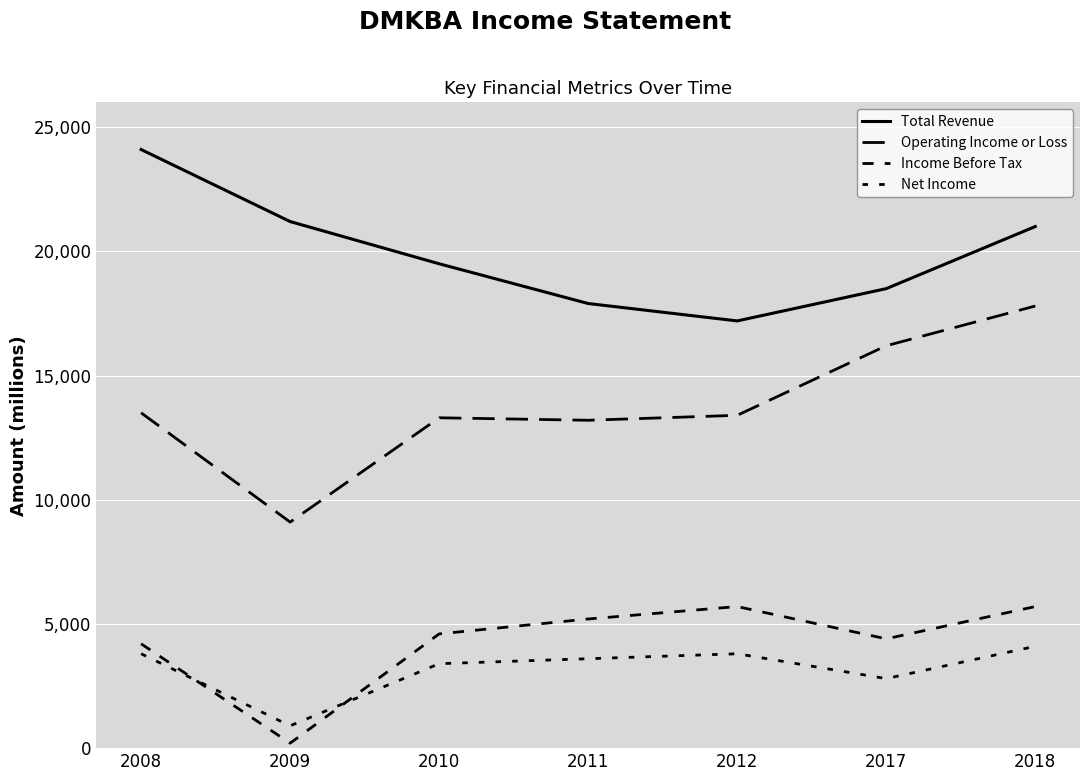

The value of Operating Income or Loss at 2018 is 30938. True or false?

False